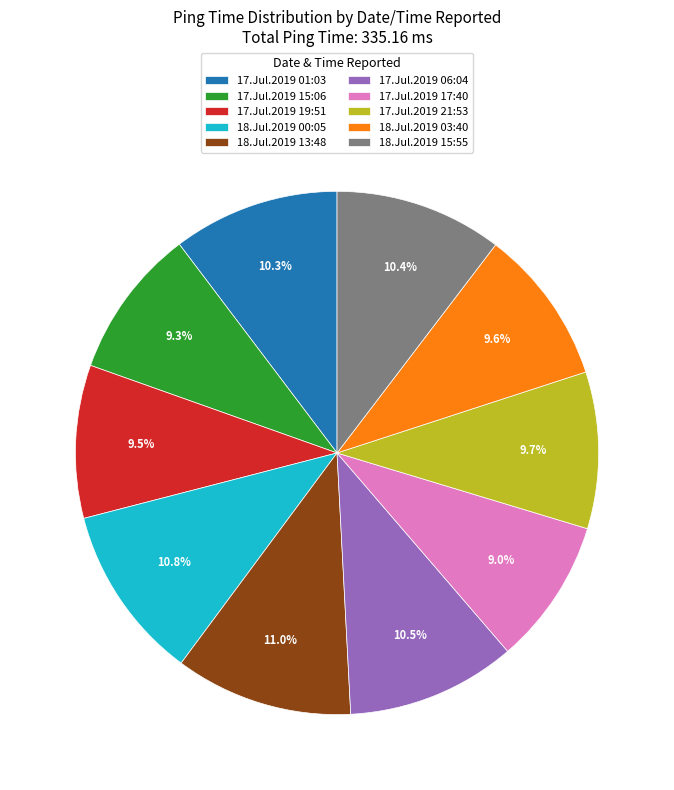

Is it true that 17.Jul.2019 17:40 is 9% of the pie?

True